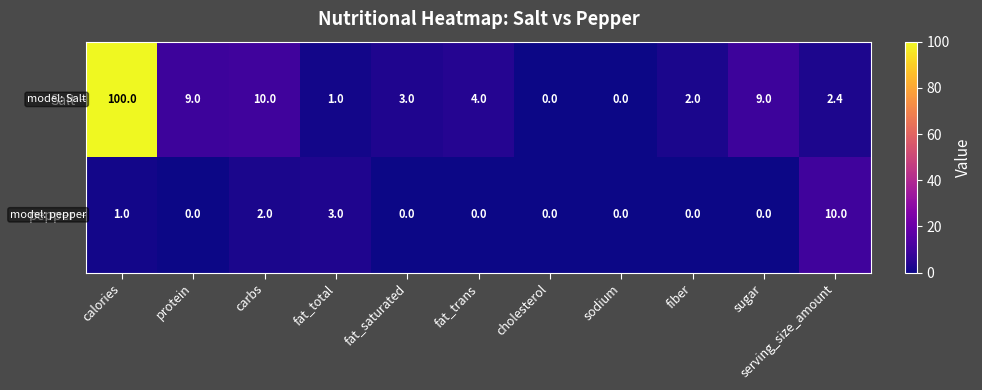

At which label does Salt first exceed 3?

calories